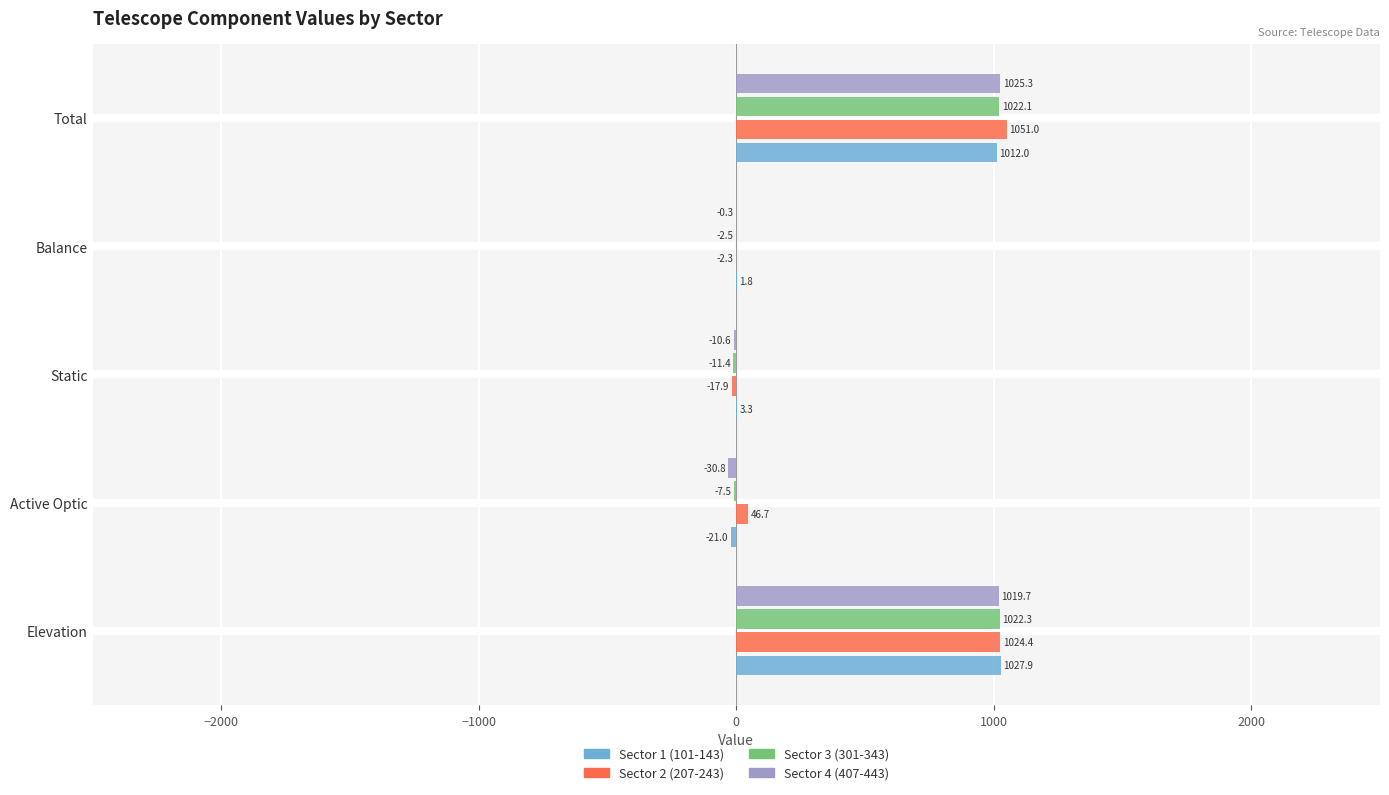

What are all the series names shown in the legend?

Sector 1 (101-143), Sector 2 (207-243), Sector 3 (301-343), Sector 4 (407-443)